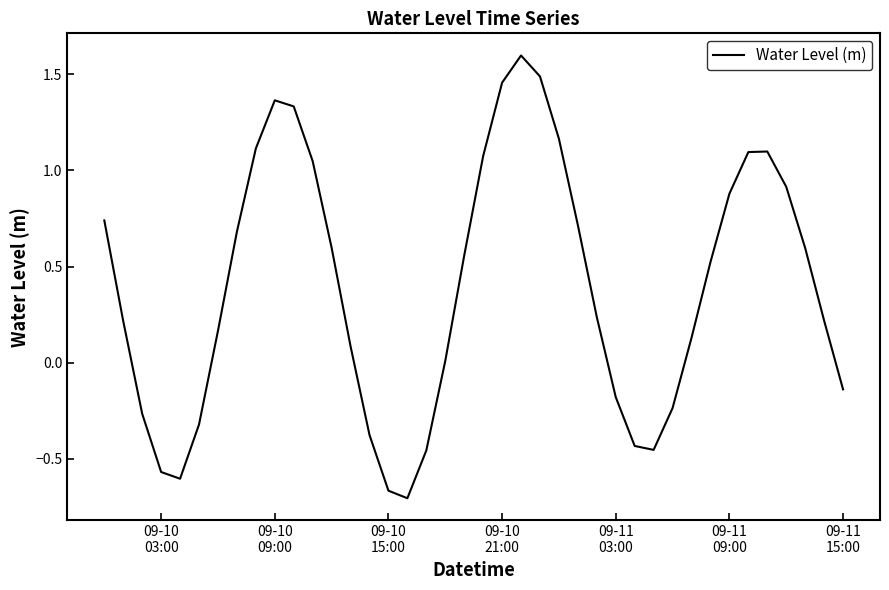

What is the maximum value shown in the chart?

1.6